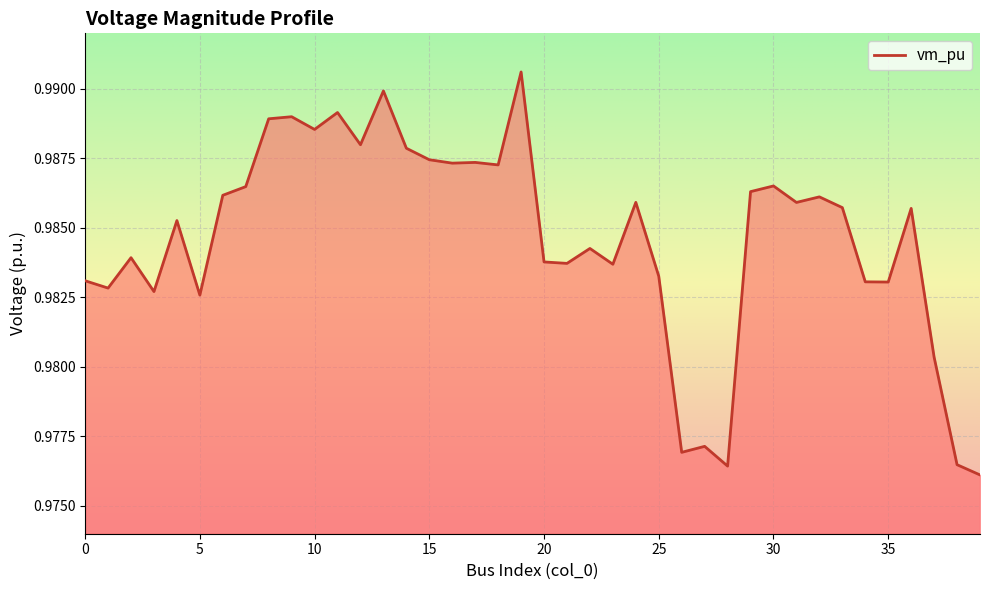

Does the chart display data point markers on the line(s)?

No